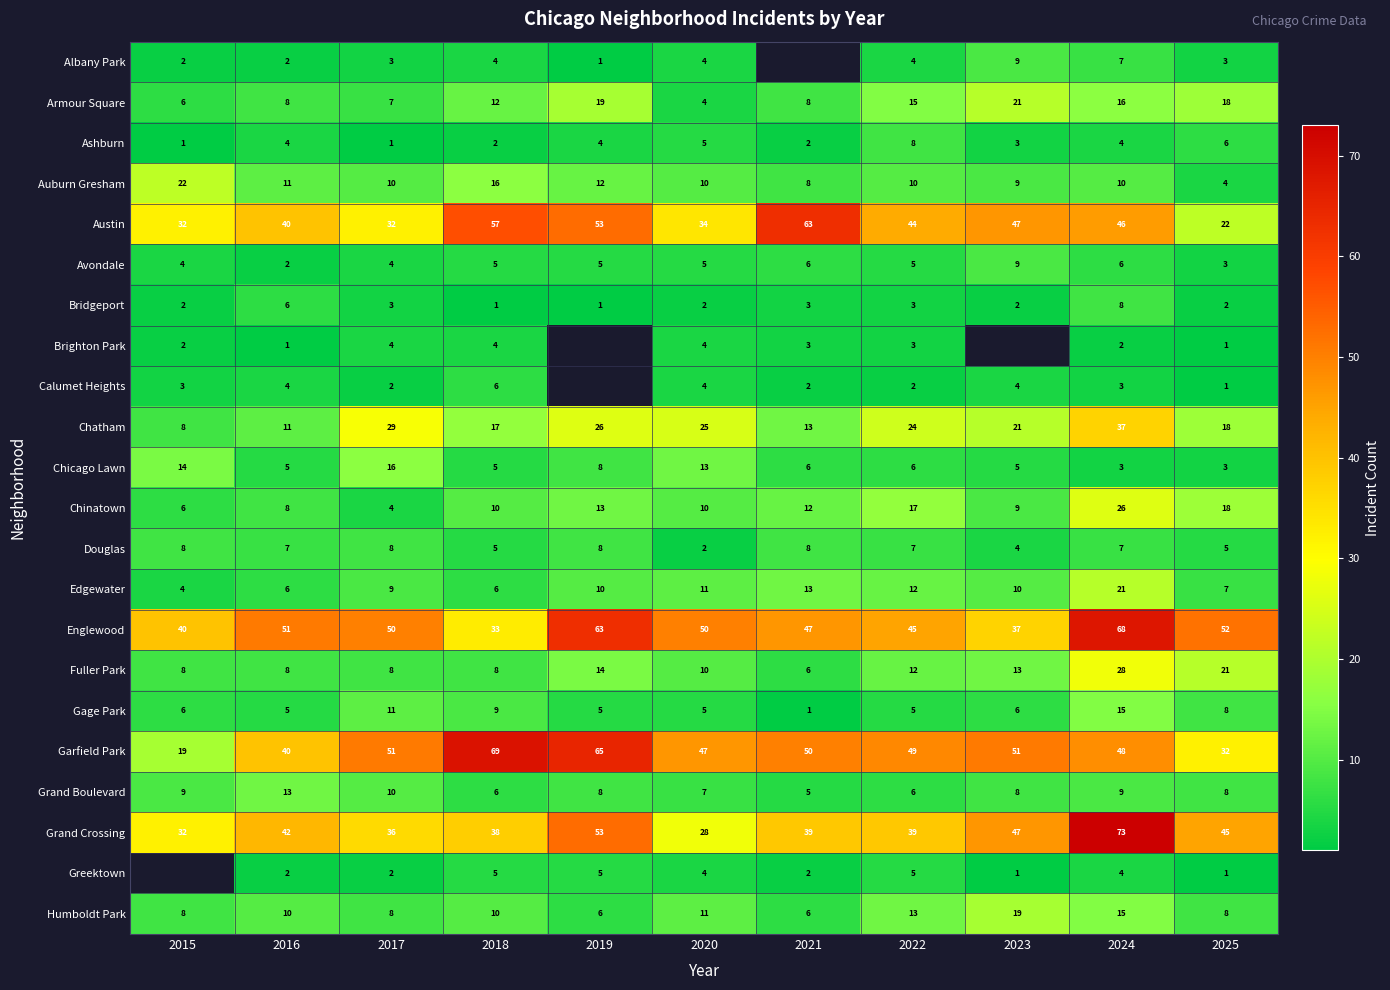

What is the minimum value shown in the chart?

1.0